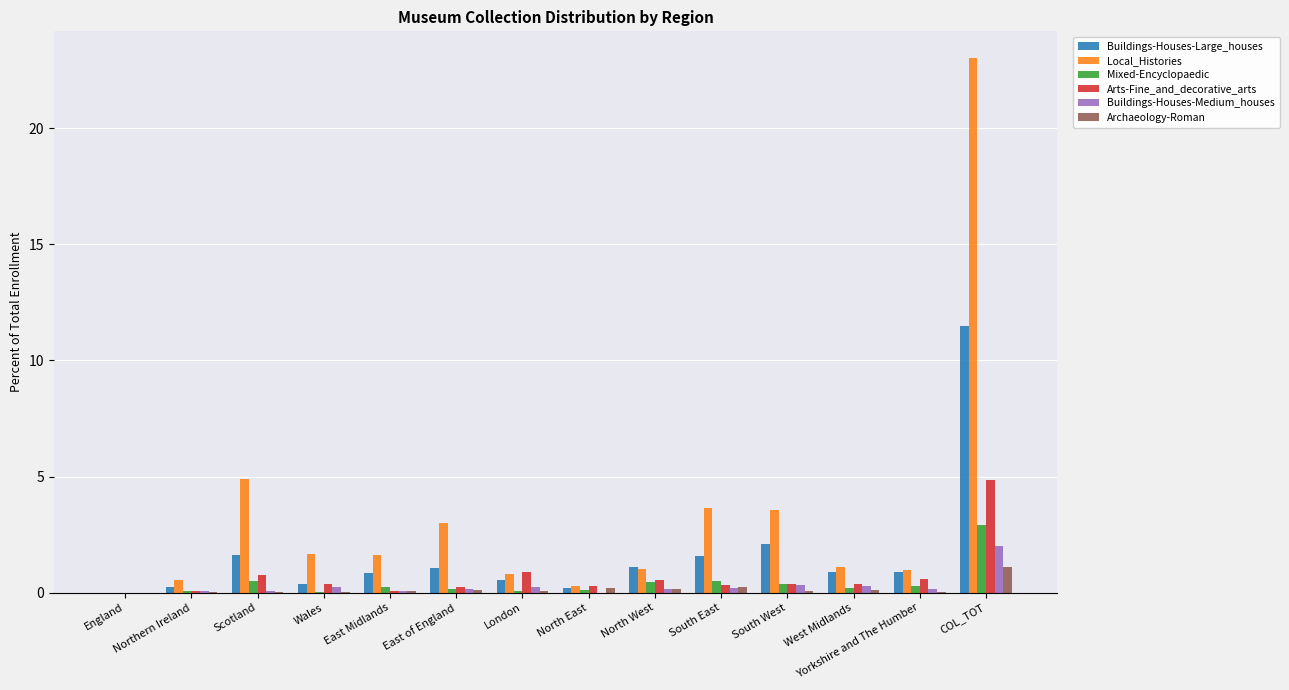

How many groups of bars are there?

14